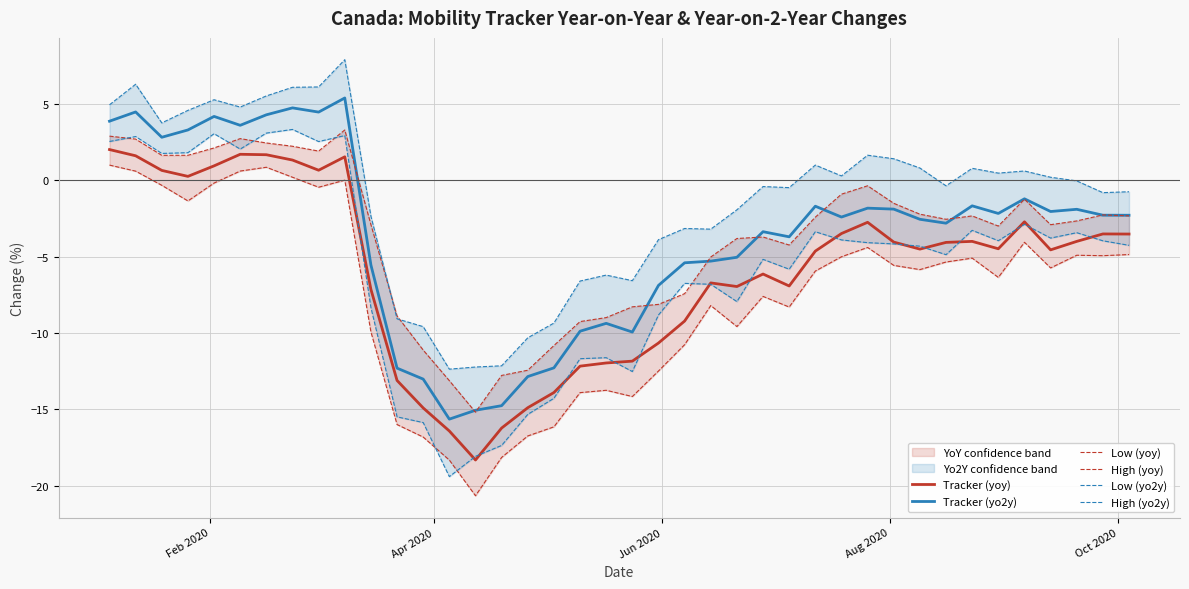

How many negative values does the Low (yoy) series have?

35